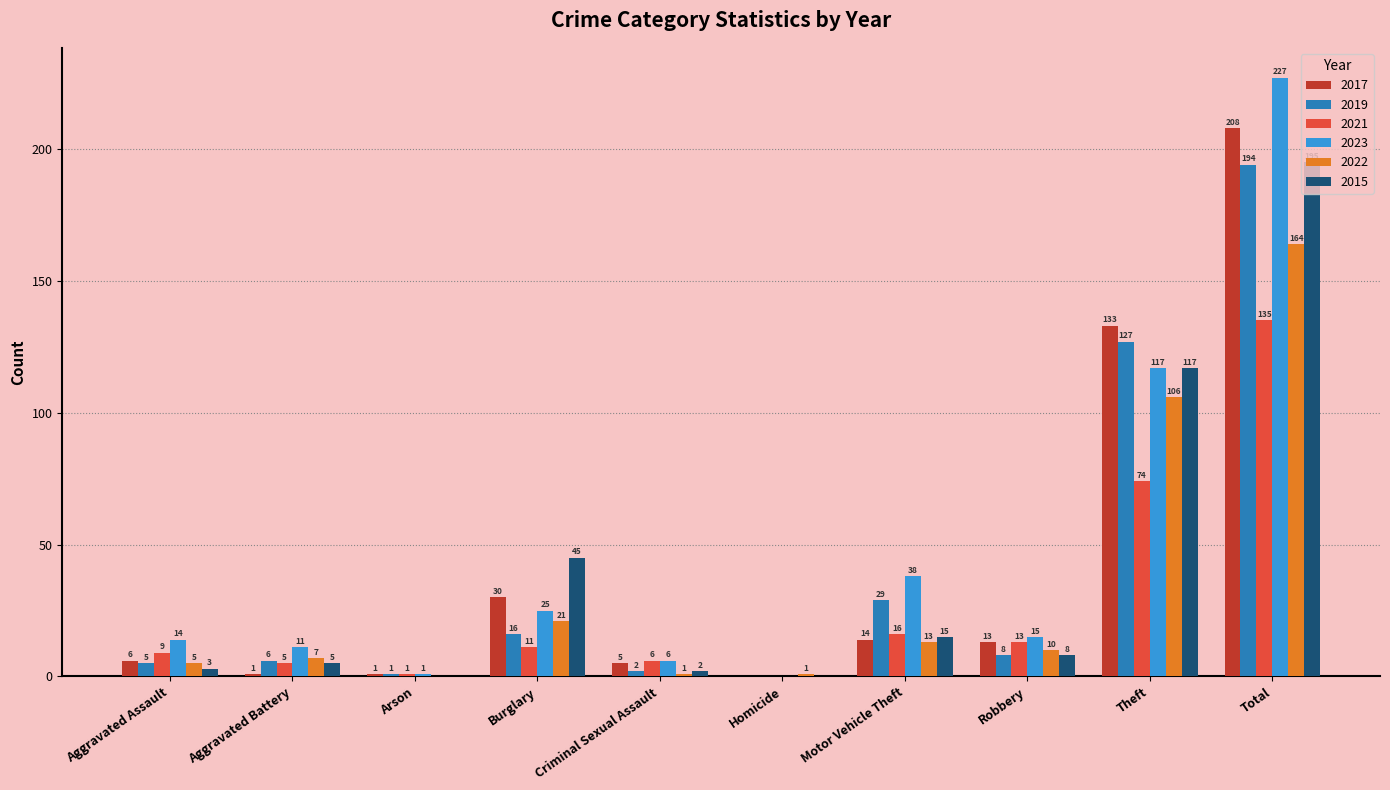

Is the value of 2019 at Aggravated Battery greater than the value of 2022 at Motor Vehicle Theft?

No